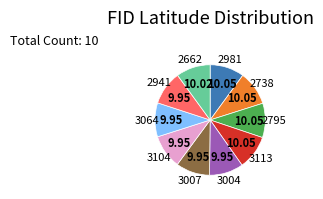

Is there a majority slice in this chart?

No